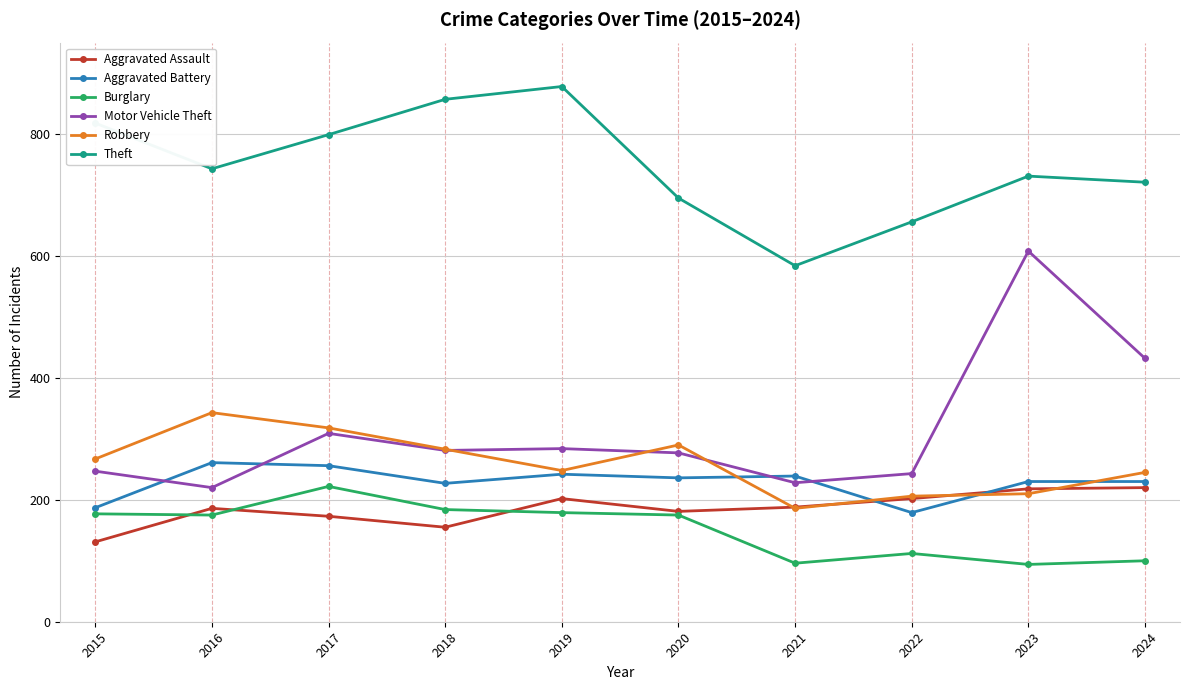

True or false: Motor Vehicle Theft and Burglary cross at least once.

False